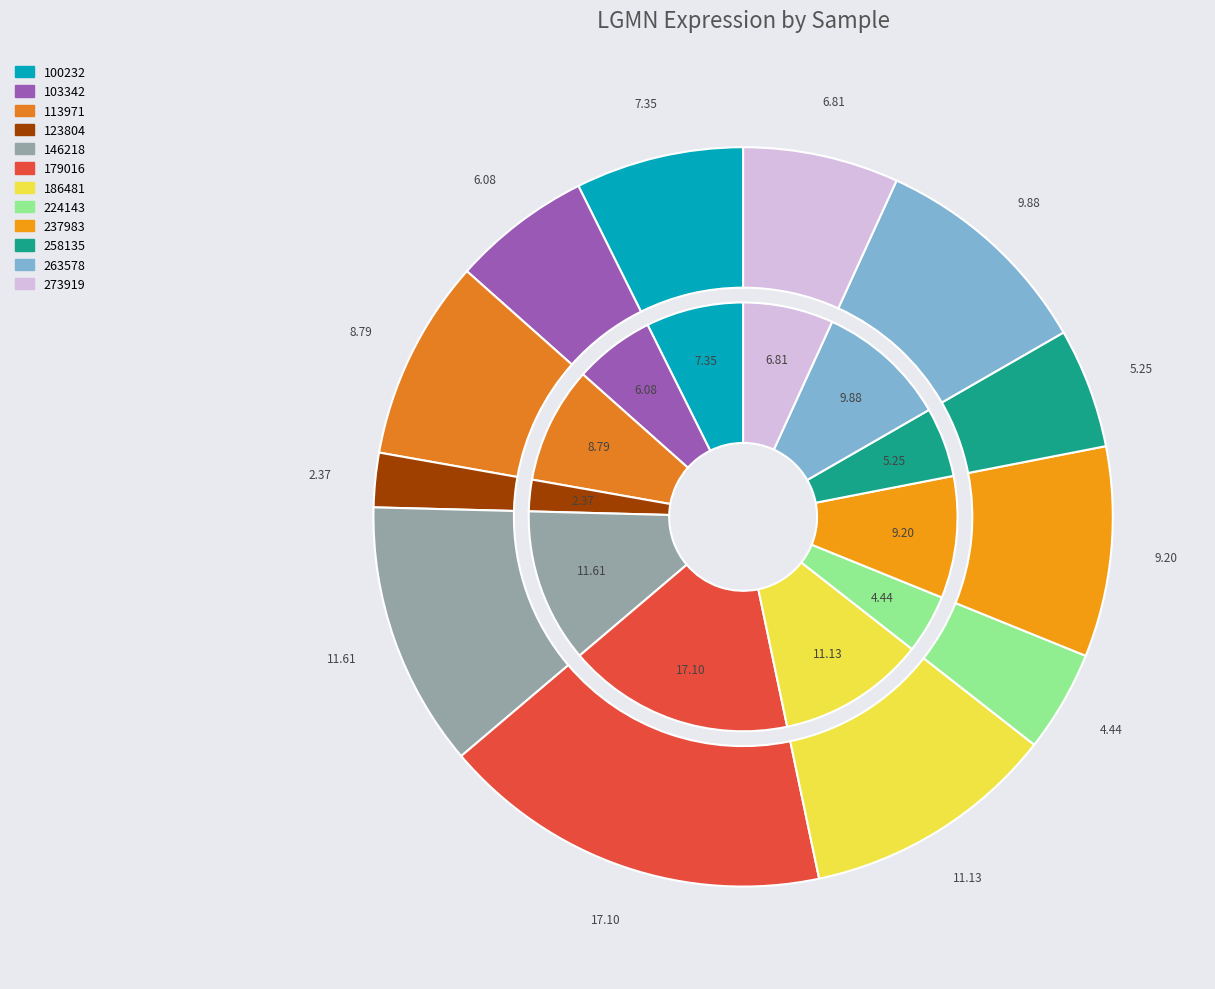

The 146218 slice represents 5% of the pie. True or false?

False